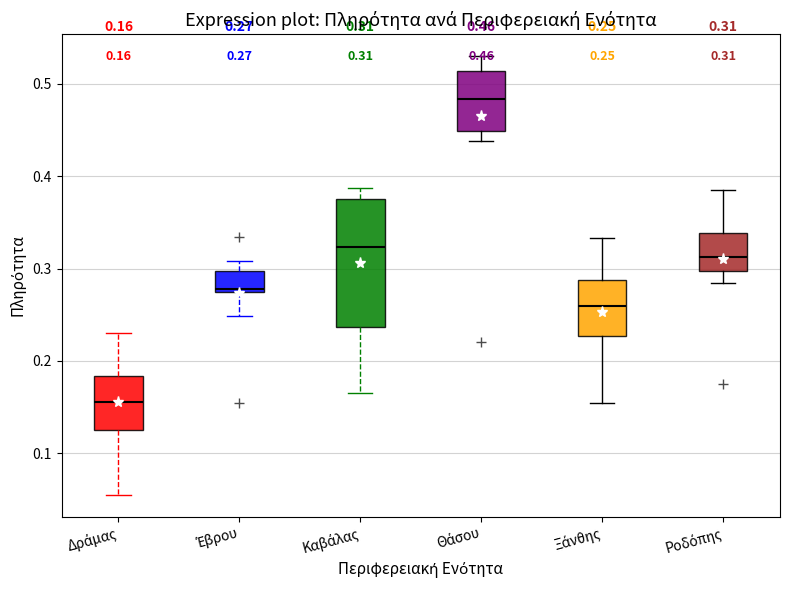

Which box has the highest median line?

Θάσου